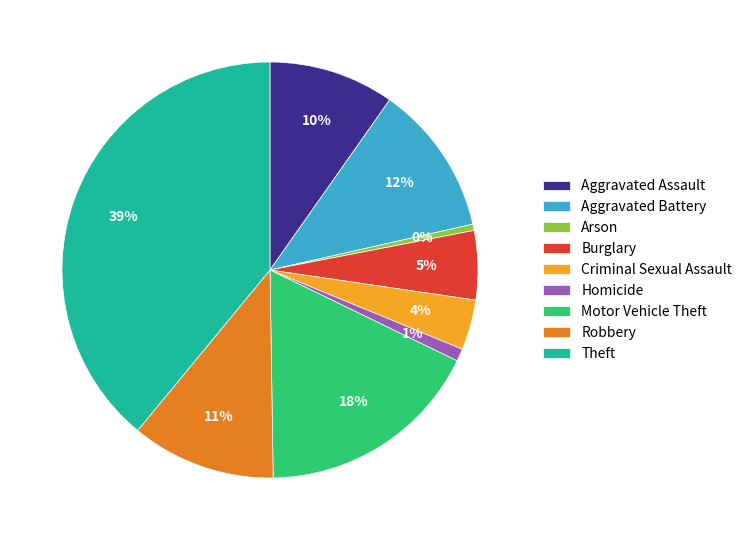

Count the number of slices in the pie.

9